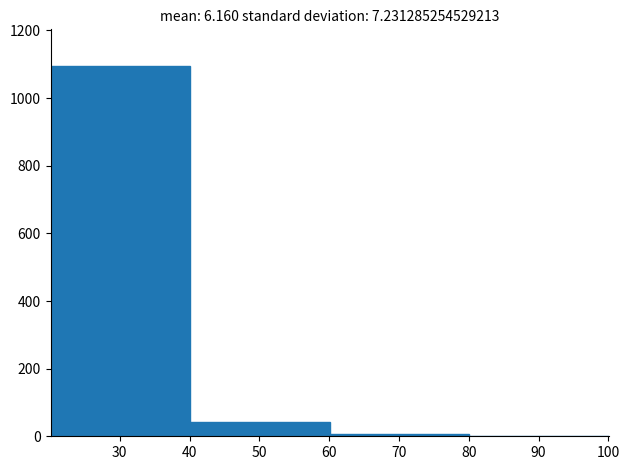

How tall is the bar that spans 40.1 to 60.1 on the x-axis? Neither the bar edges nor the heights are printed on the chart, so give them approximately, as read against the axes.

40